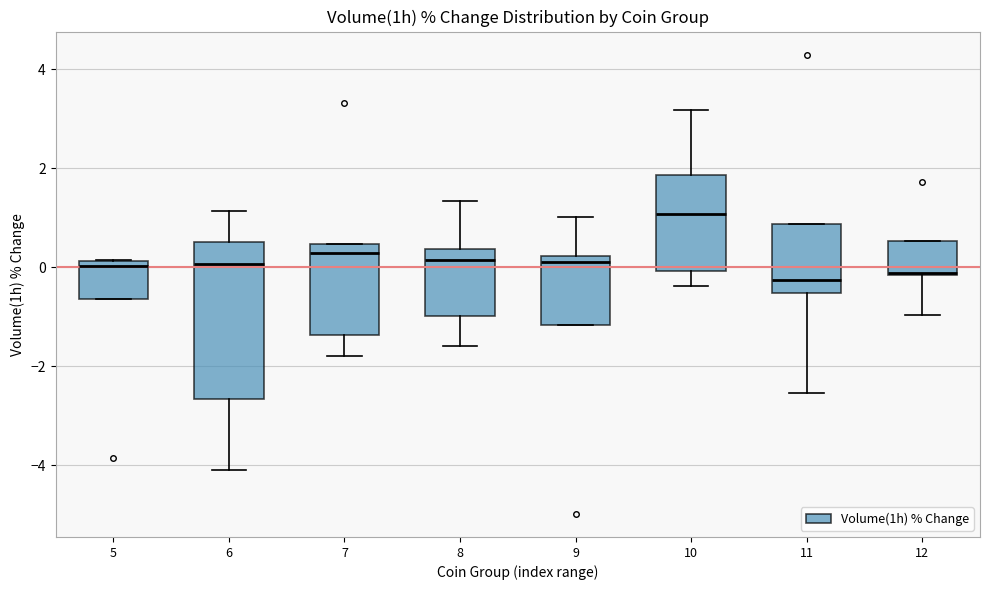

Where is the upper edge of the box at x = 12 on the y-axis? The values are not printed on the chart, so give them approximately, as read against the axis.

0.6